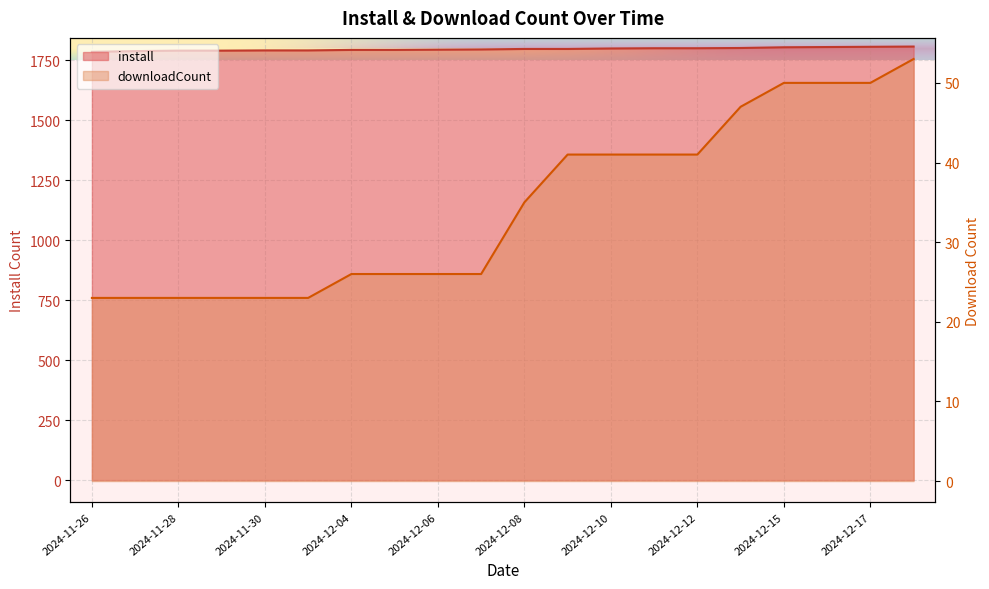

What is the value of the downloadCount point at the 3rd from the left?

23